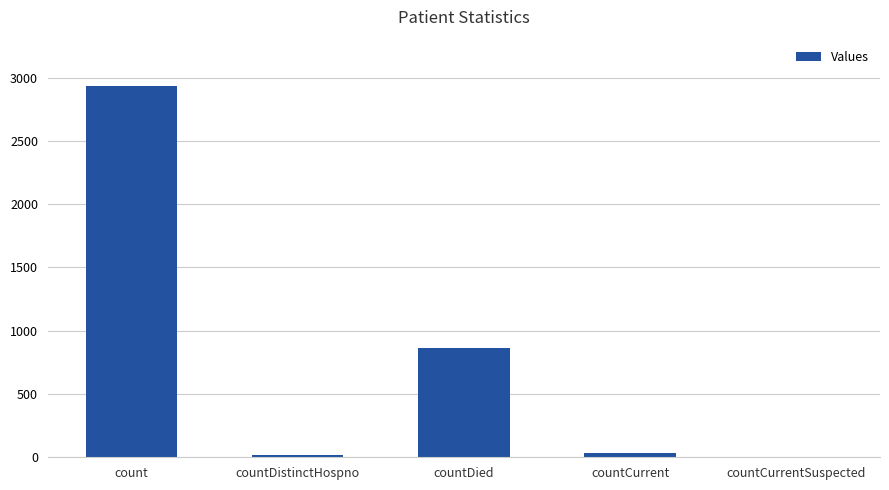

Are the bars grouped side by side (vs. stacked)?

No